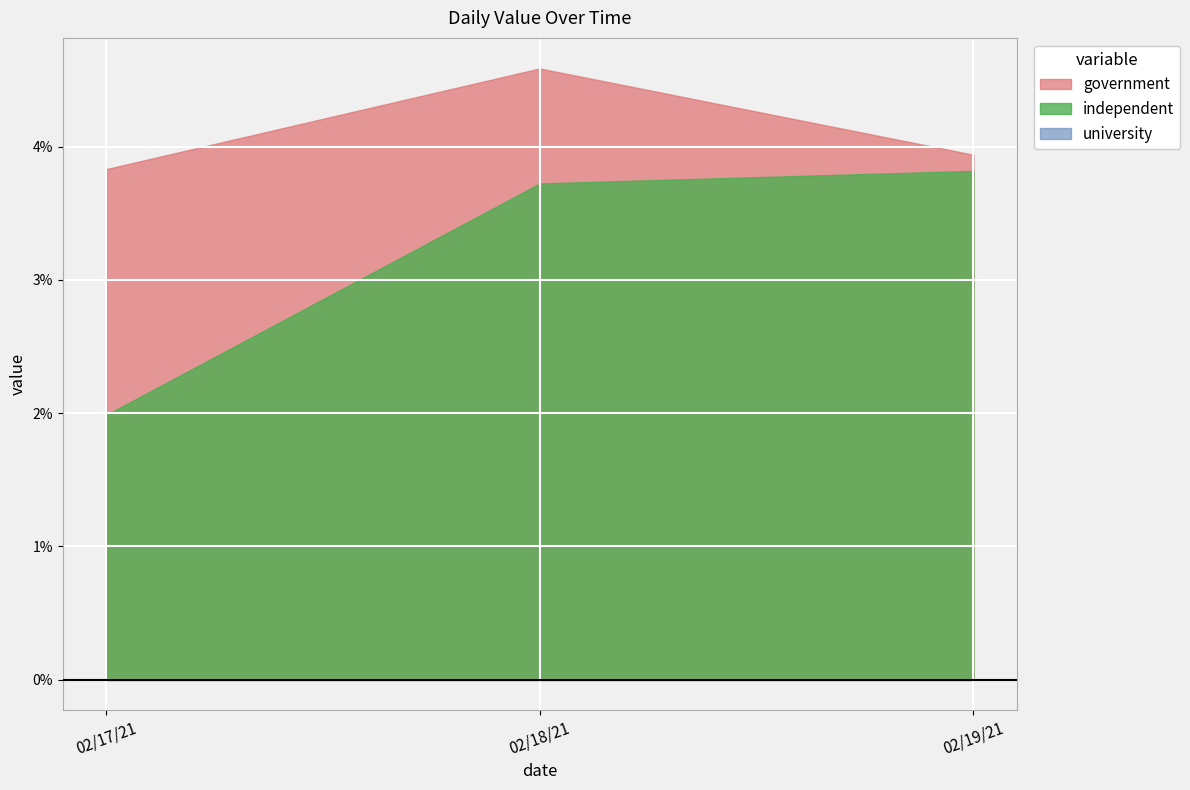

List the labels in order of government value, smallest first.

02/17/21, 02/19/21, 02/18/21